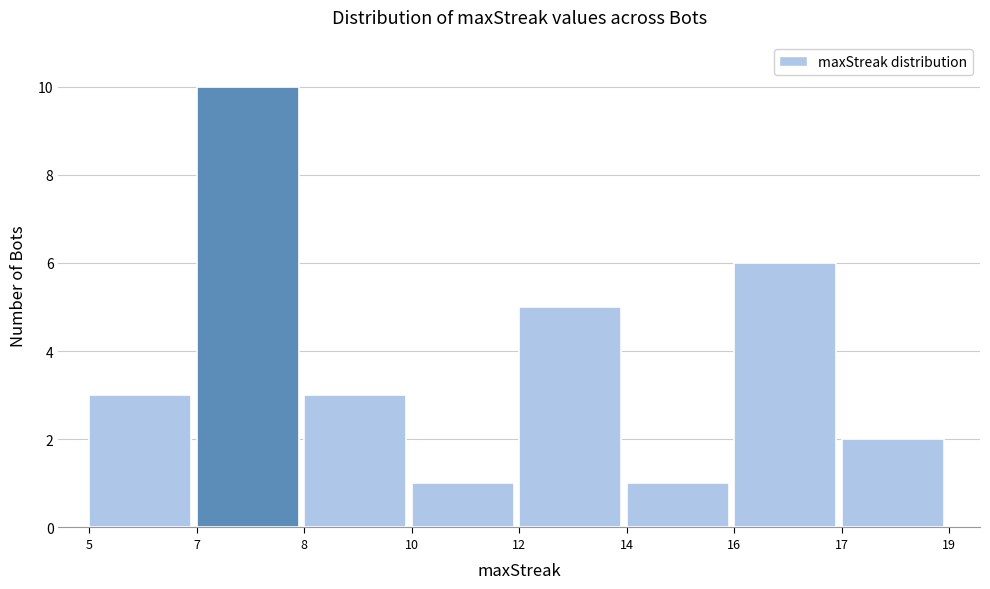

Reading left to right, transcribe all the data shown in this chart.

3	10	3	1	5	1	6	2